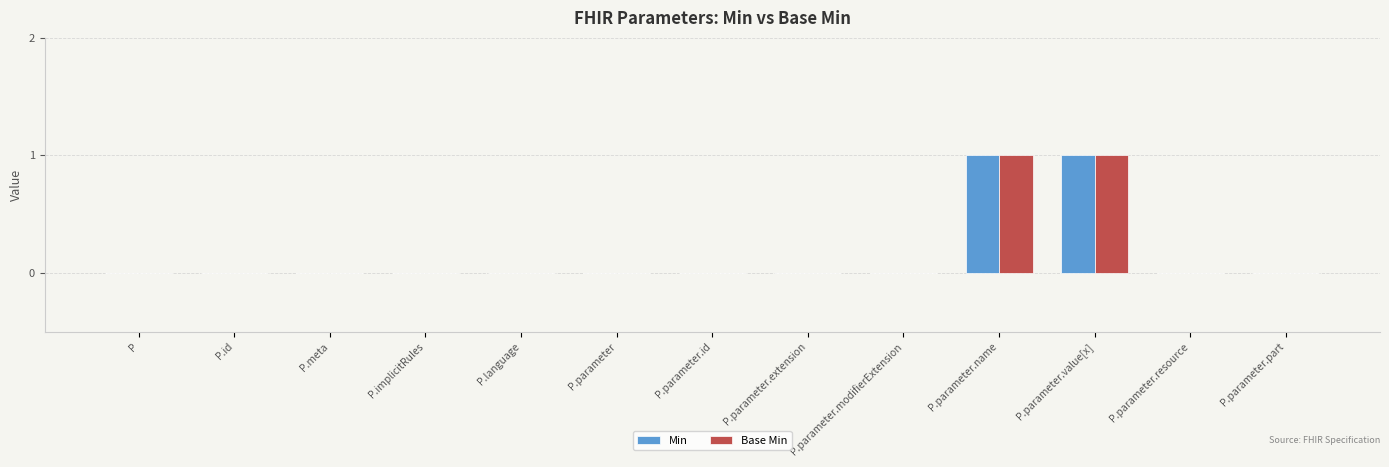

The value of Min at P.parameter.value[x] is 2. True or false?

False